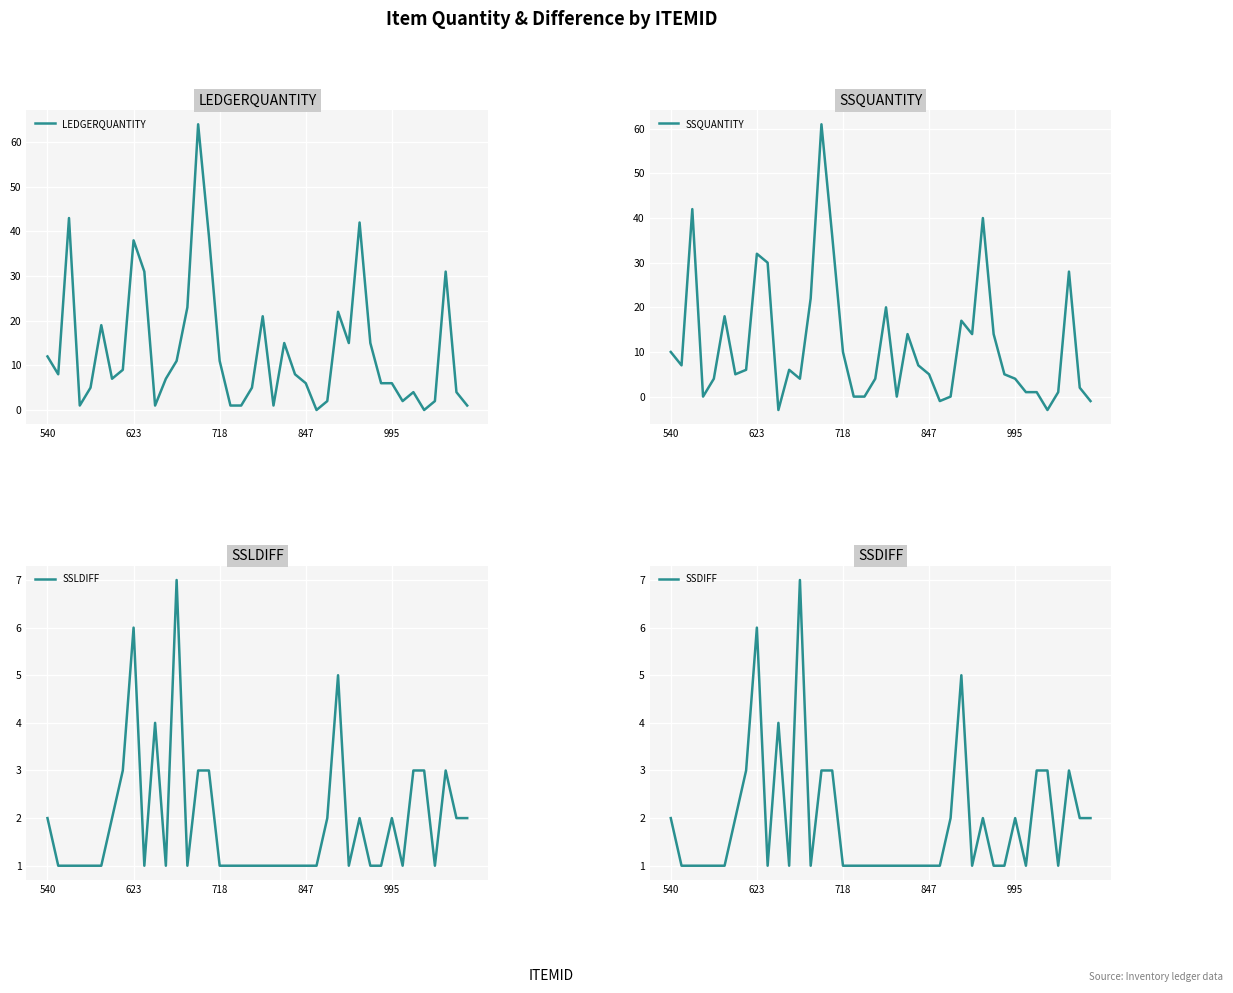

What is the maximum value shown in the chart?

64